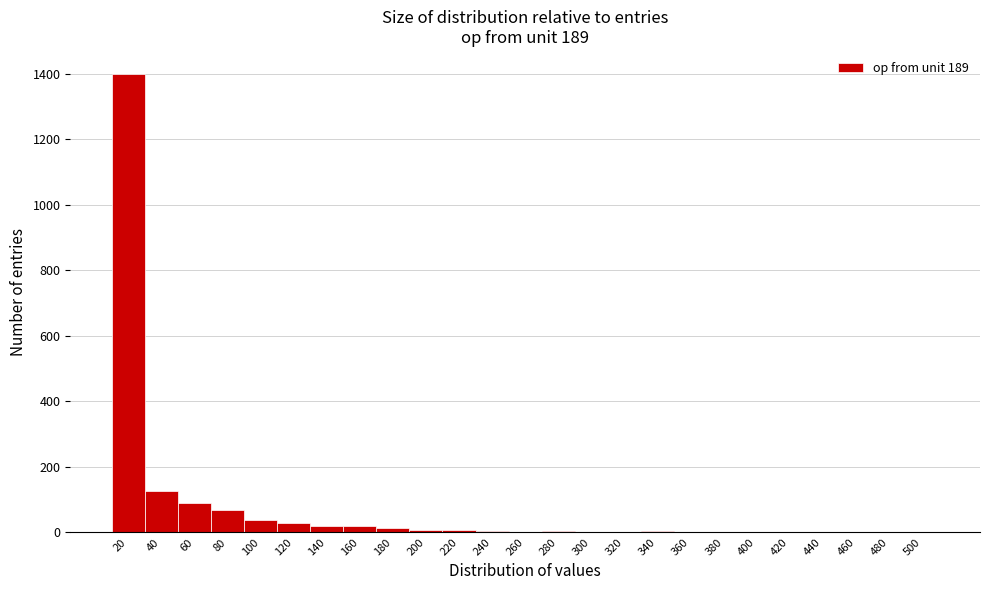

What is the sum of all values?

1831